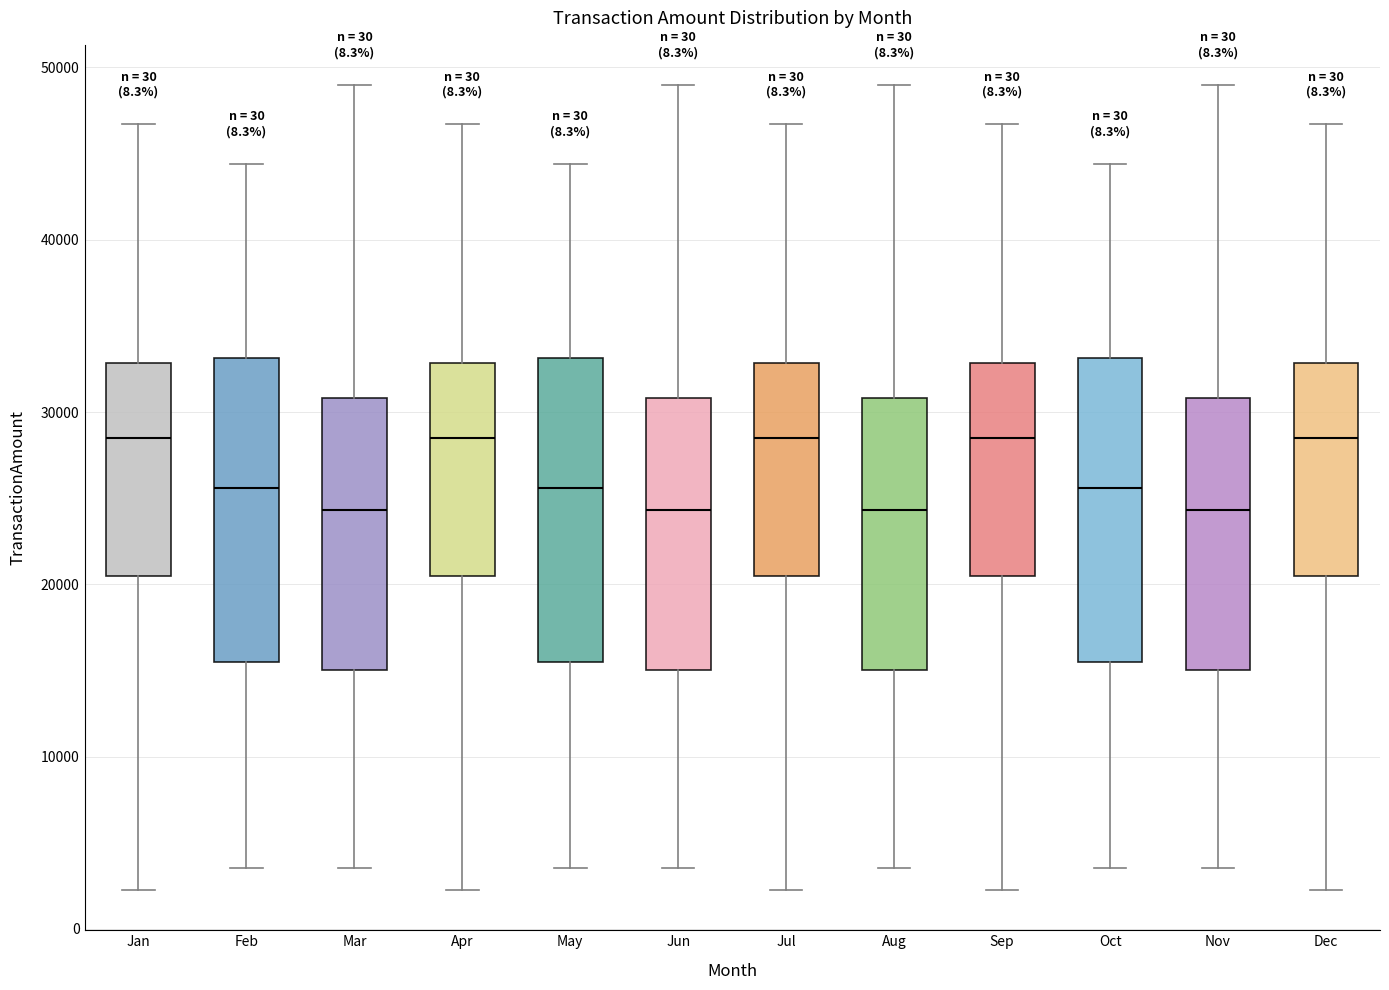

Reading left to right, read every box against the y-axis: the position of its median line, the range the box covers, and the ends of its whiskers. The values are not printed on the chart, so give them approximately, as read against the axis.

Jan: median 28000, box 21000 to 33000, whiskers 2000 to 47000
Feb: median 26000, box 16000 to 33000, whiskers 4000 to 44000
Mar: median 24000, box 15000 to 31000, whiskers 4000 to 49000
Apr: median 28000, box 21000 to 33000, whiskers 2000 to 47000
May: median 26000, box 16000 to 33000, whiskers 4000 to 44000
Jun: median 24000, box 15000 to 31000, whiskers 4000 to 49000
Jul: median 28000, box 21000 to 33000, whiskers 2000 to 47000
Aug: median 24000, box 15000 to 31000, whiskers 4000 to 49000
Sep: median 28000, box 21000 to 33000, whiskers 2000 to 47000
Oct: median 26000, box 16000 to 33000, whiskers 4000 to 44000
Nov: median 24000, box 15000 to 31000, whiskers 4000 to 49000
Dec: median 28000, box 21000 to 33000, whiskers 2000 to 47000